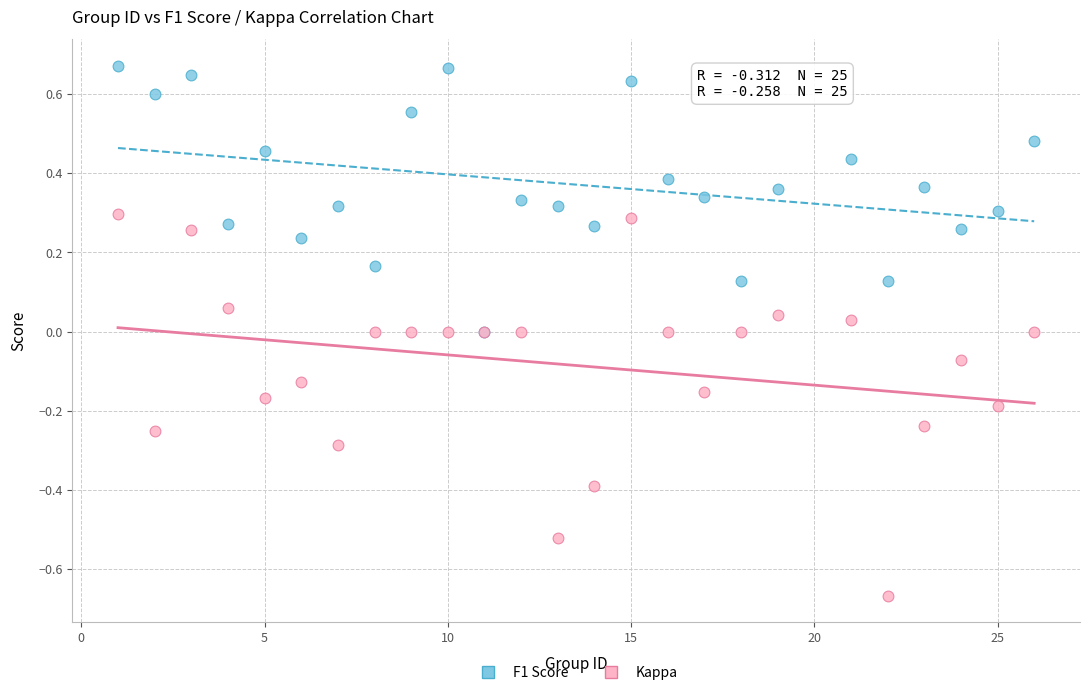

Which series reaches the minimum Y coordinate?

Kappa